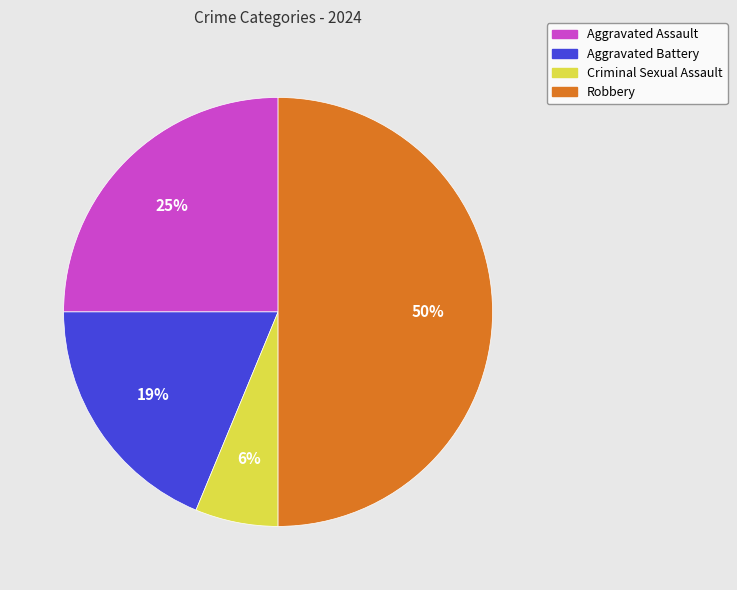

What is the smallest slice in the pie chart?

Criminal Sexual Assault